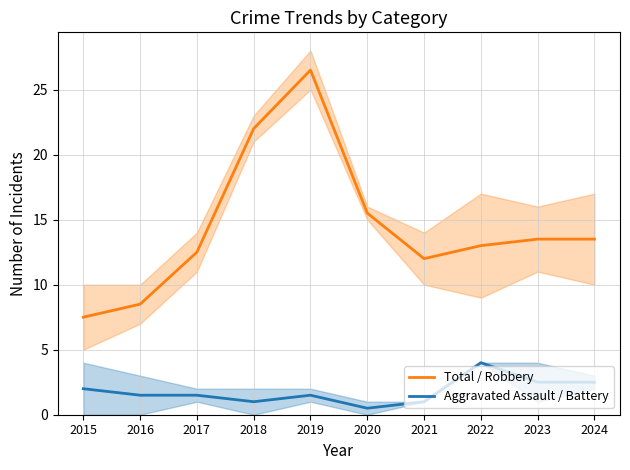

Read the Aggravated Assault / Battery value at 2017.

1.5